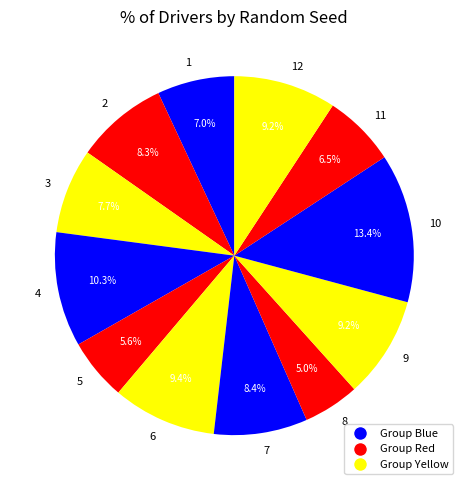

Which category has the smallest portion of the pie?

8